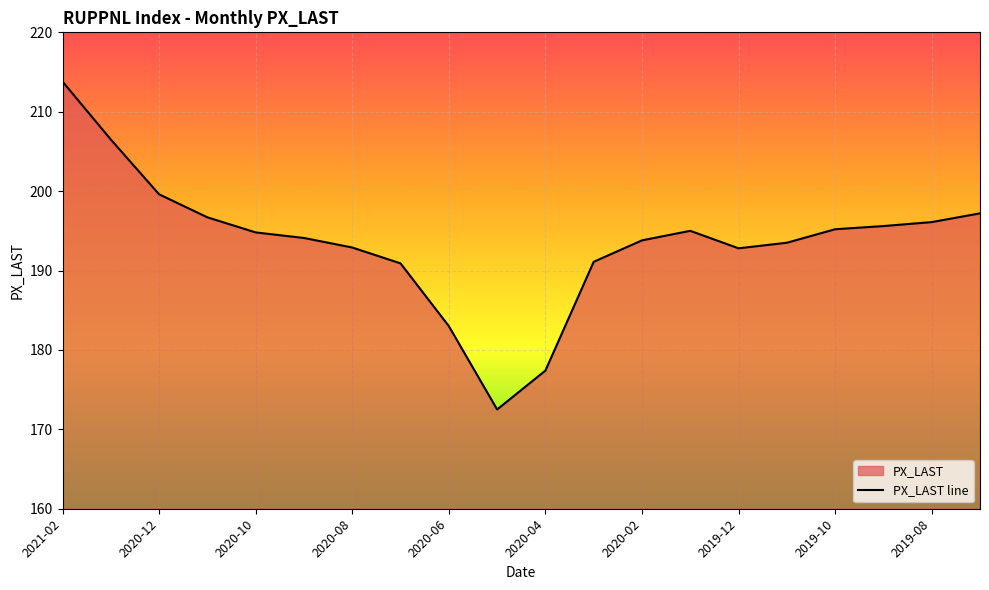

At which category does the data reach its first local valley?

2020-05